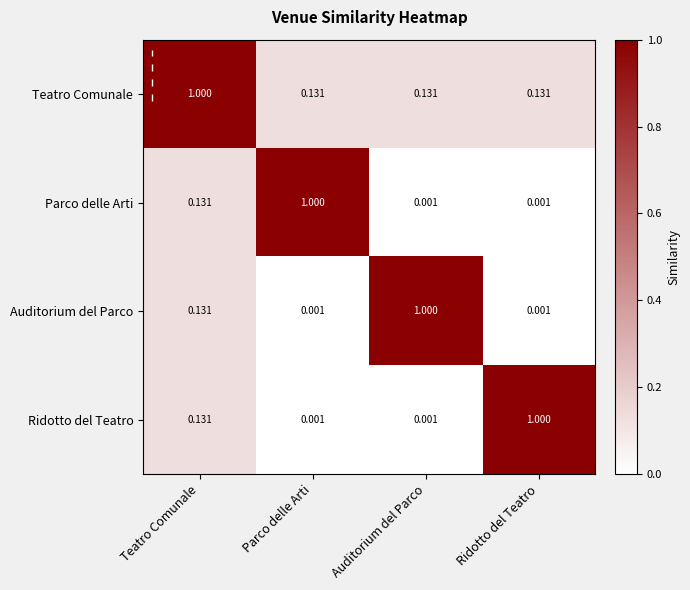

At which label does Parco delle Arti reach its peak?

Parco delle Arti